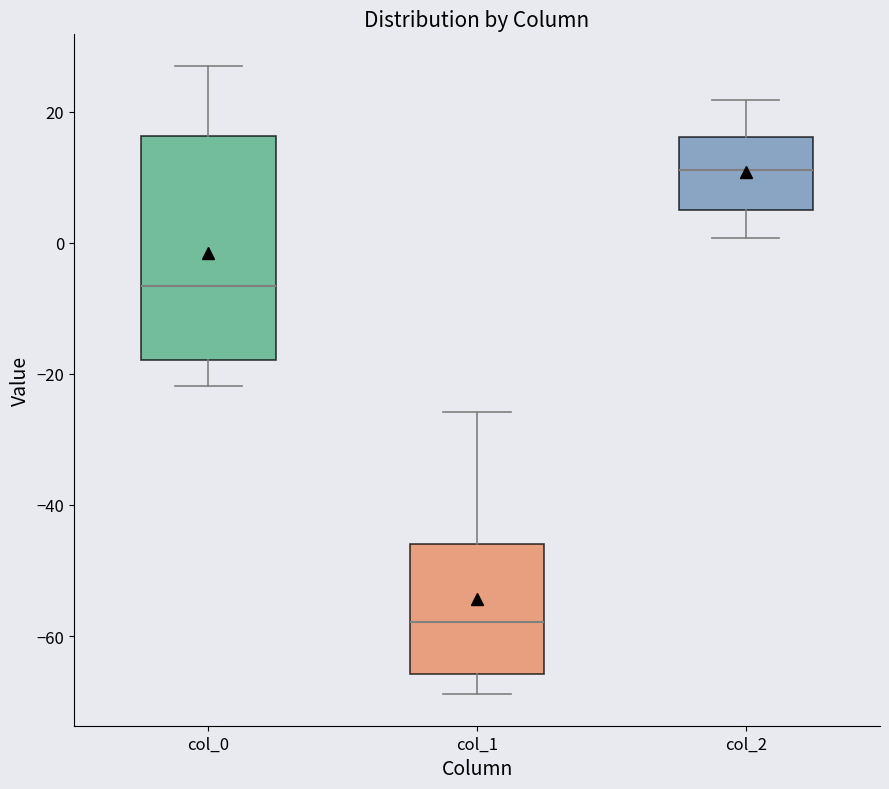

Which box is the tallest, from its lower edge to its upper edge?

col_0